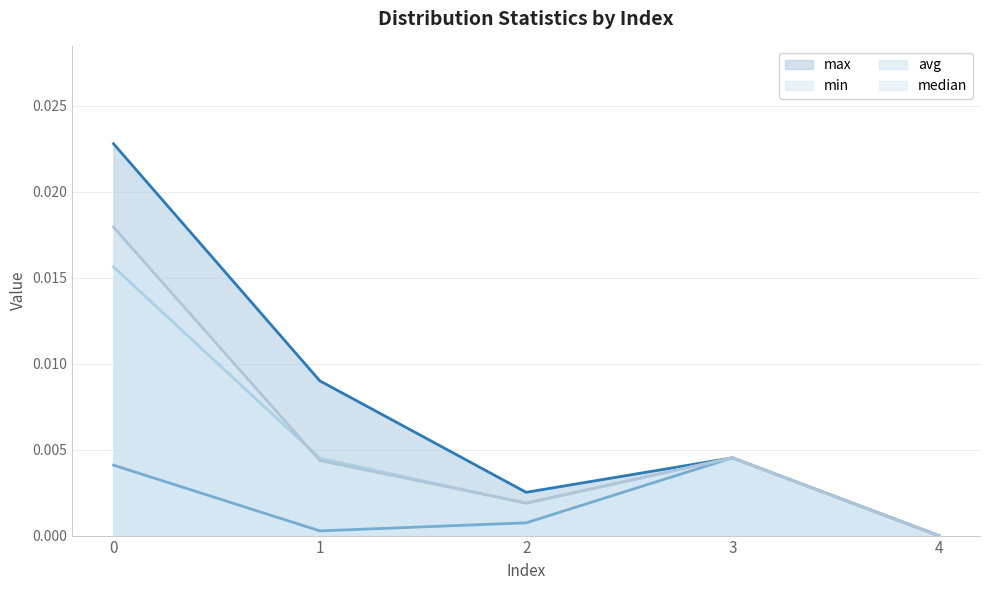

How many distinct data groups are displayed?

4